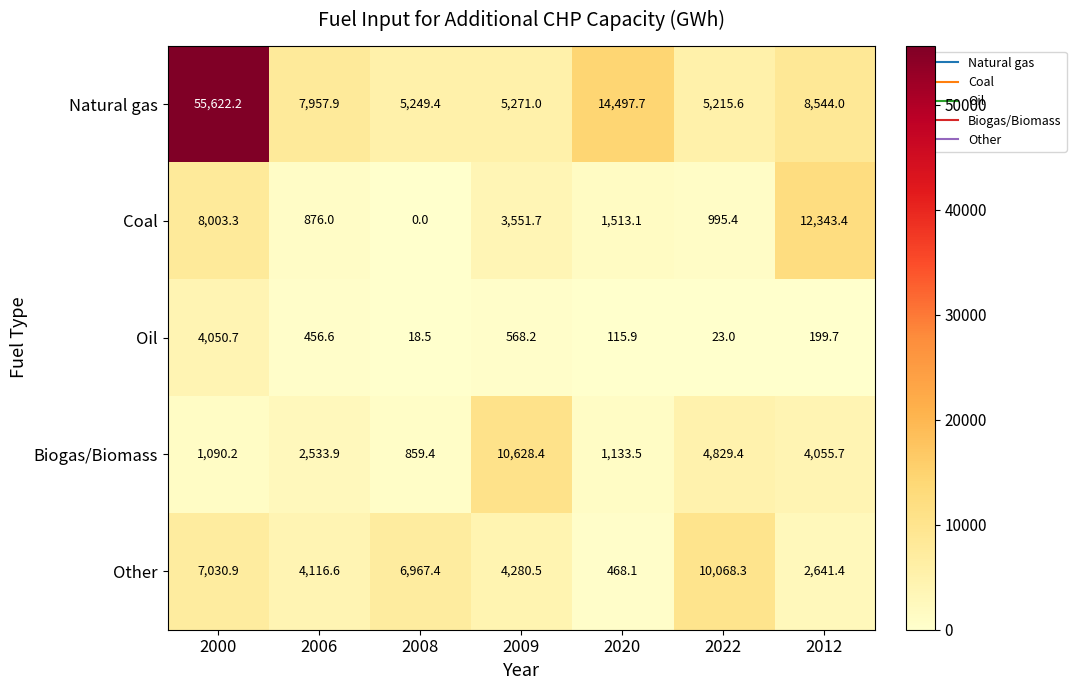

At which label does Natural gas first exceed 7957?

2000